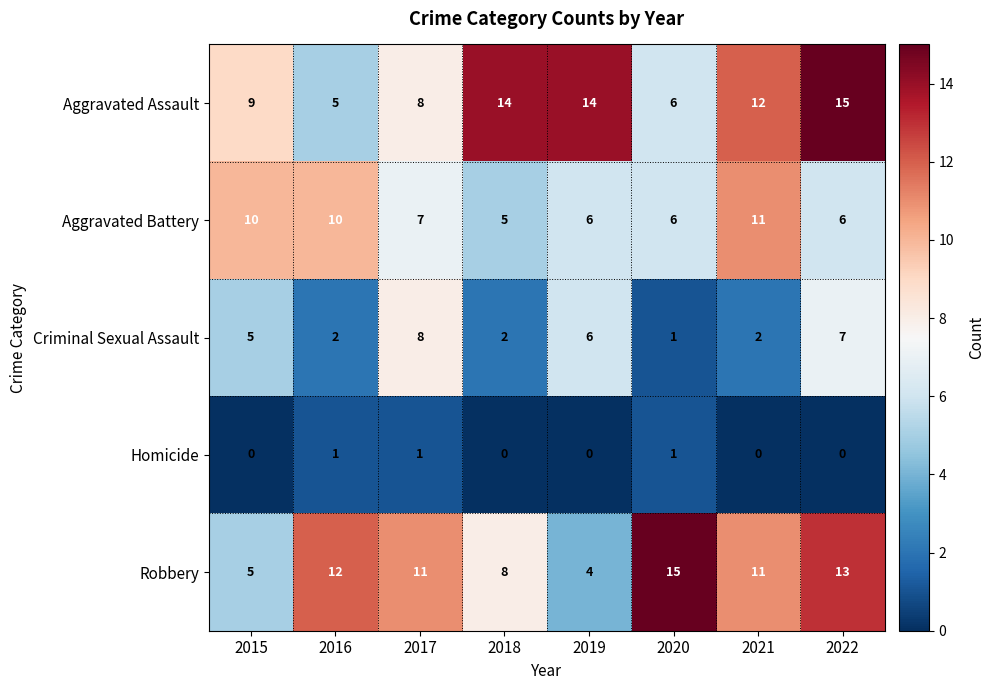

True or false: Aggravated Assault has a value of 6 at 2020.

True